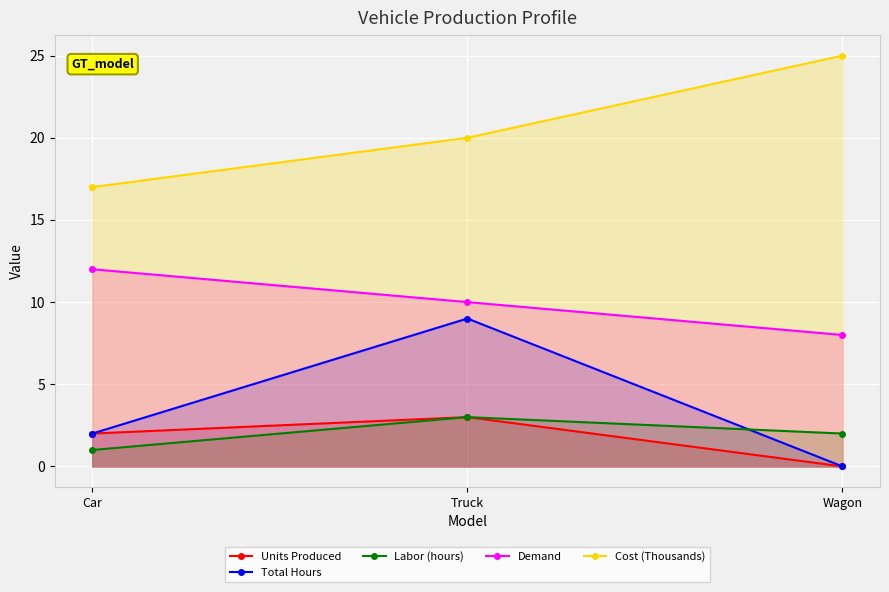

What is the total value across all series at Wagon?

35